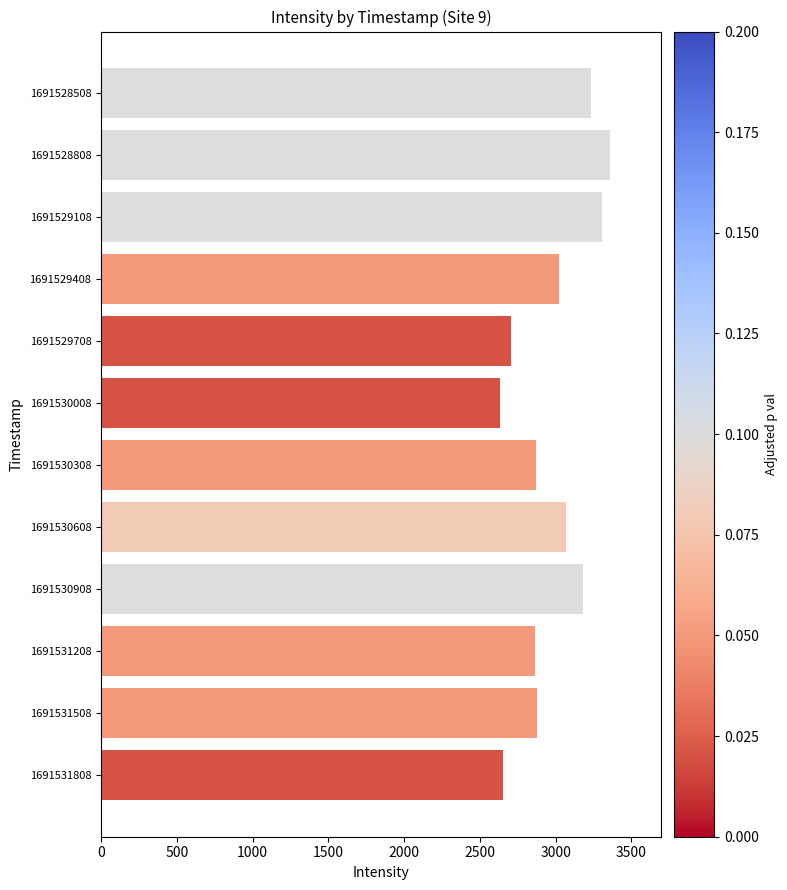

Which label corresponds to the largest value in the chart?

1691528808